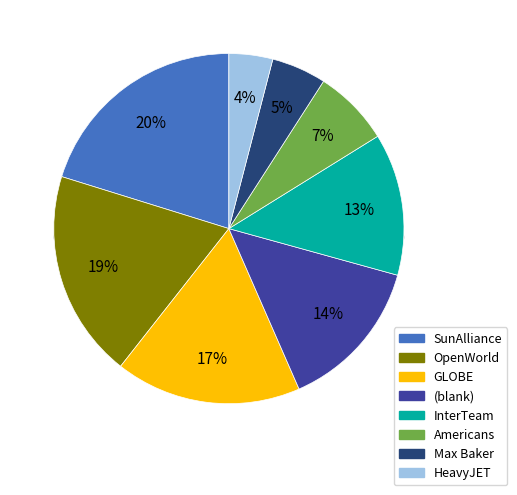

Is GLOBE the majority of the pie?

No